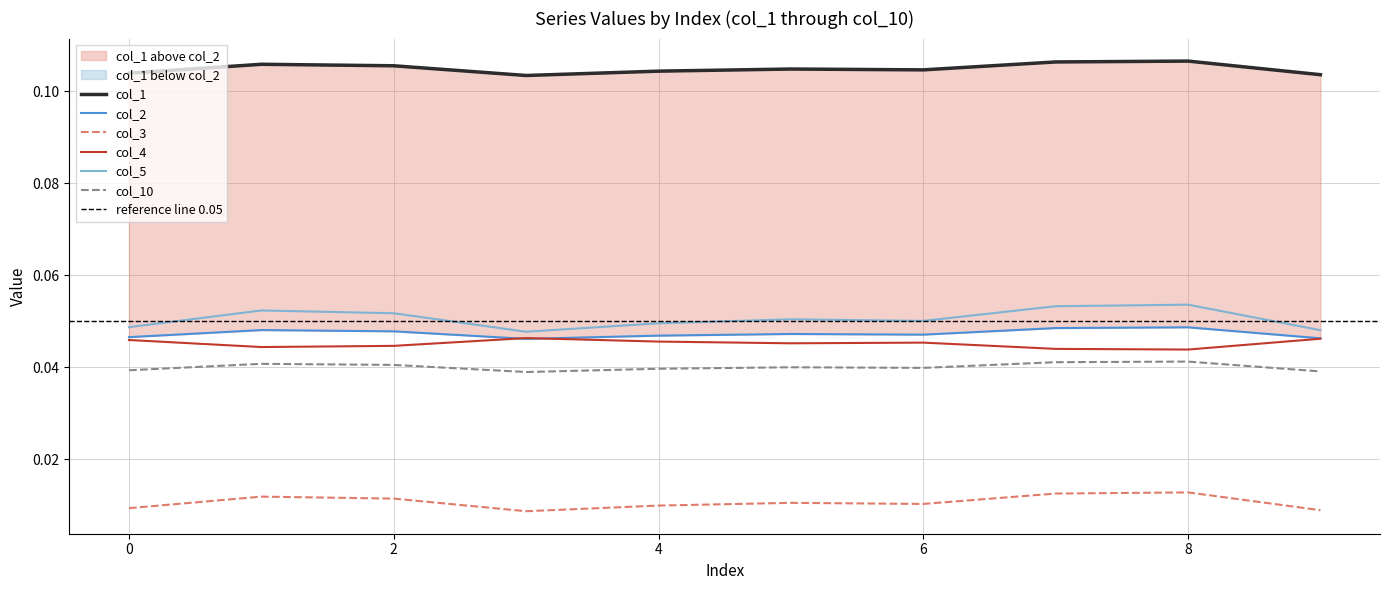

At which category is the sum across all series the highest?

8